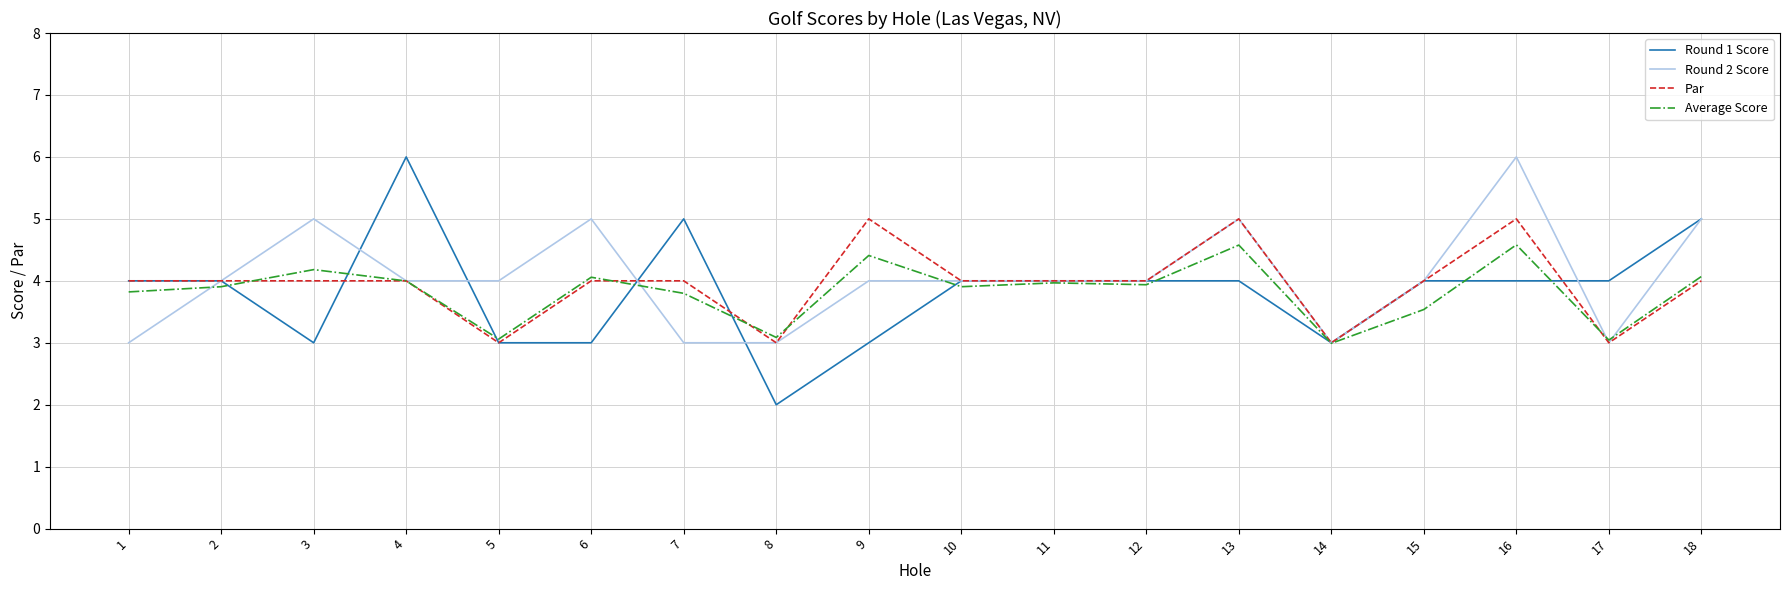

What is the difference between the highest and lowest values at 13?

1.0